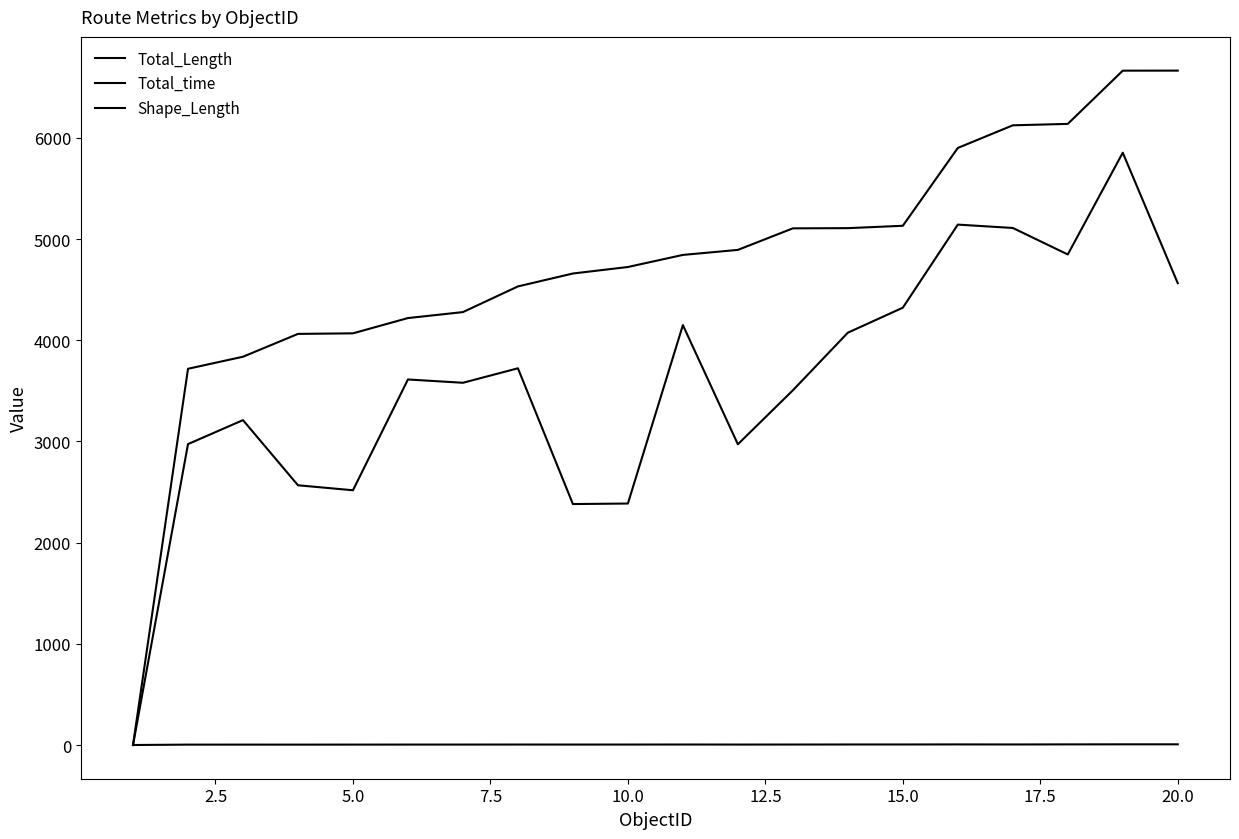

Is this an area chart (filled region under the line)?

No